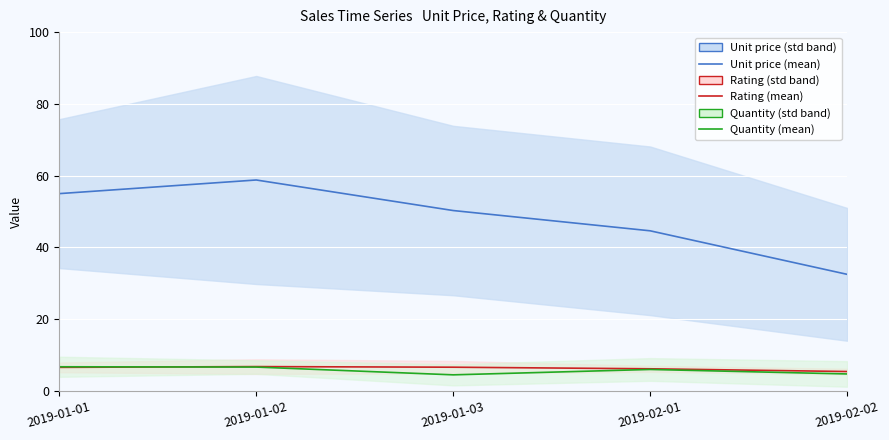

How many Quantity (mean) values are between 4 and 6?

3